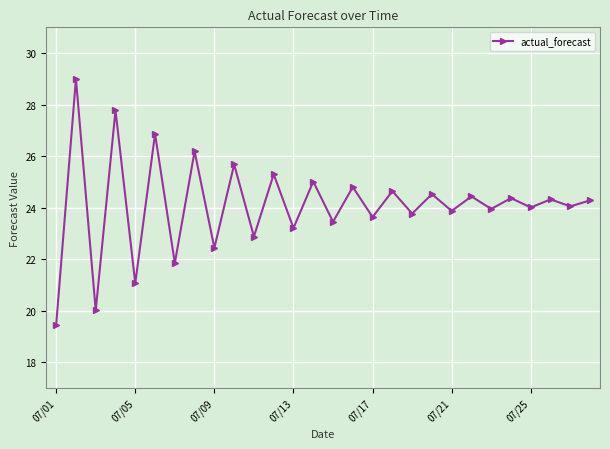

True or false: there are more than 1 points higher than both neighbors.

True